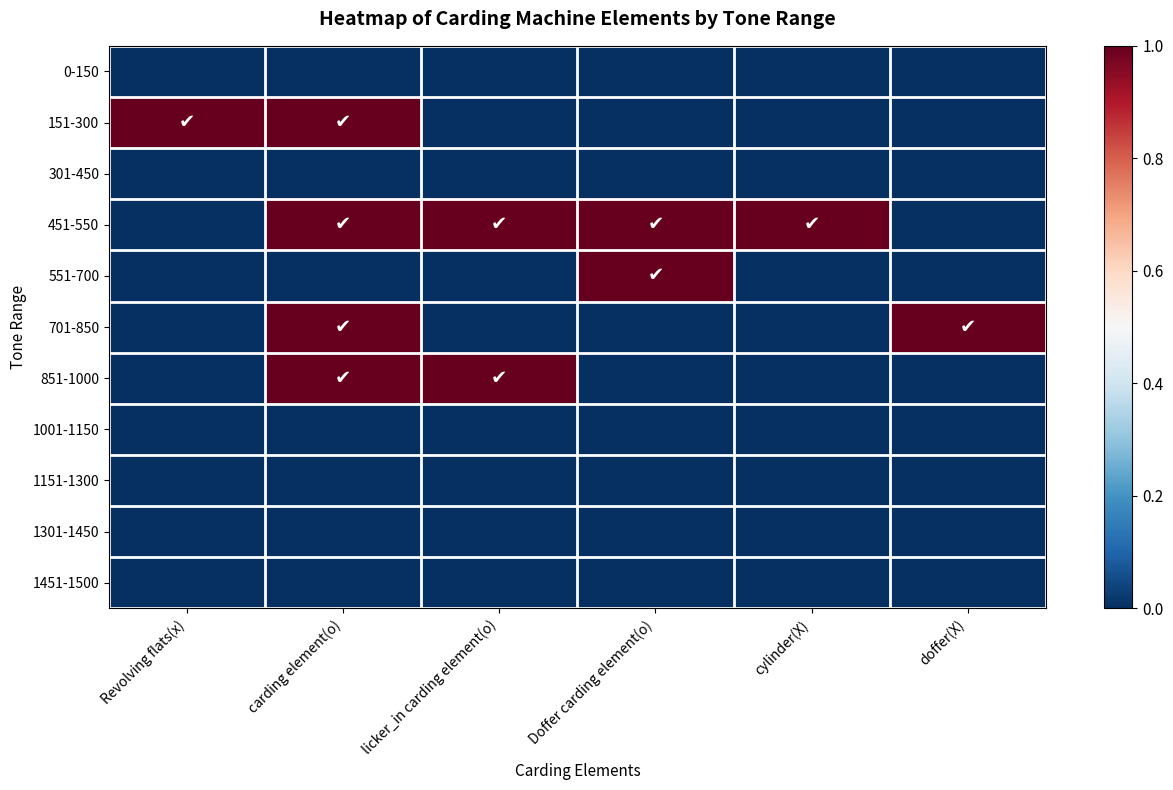

Rank the series at Revolving flats(x) from lowest to highest value.

0-150, 301-450, 451-550, 551-700, 701-850, 851-1000, 1001-1150, 1151-1300, 1301-1450, 1451-1500, 151-300